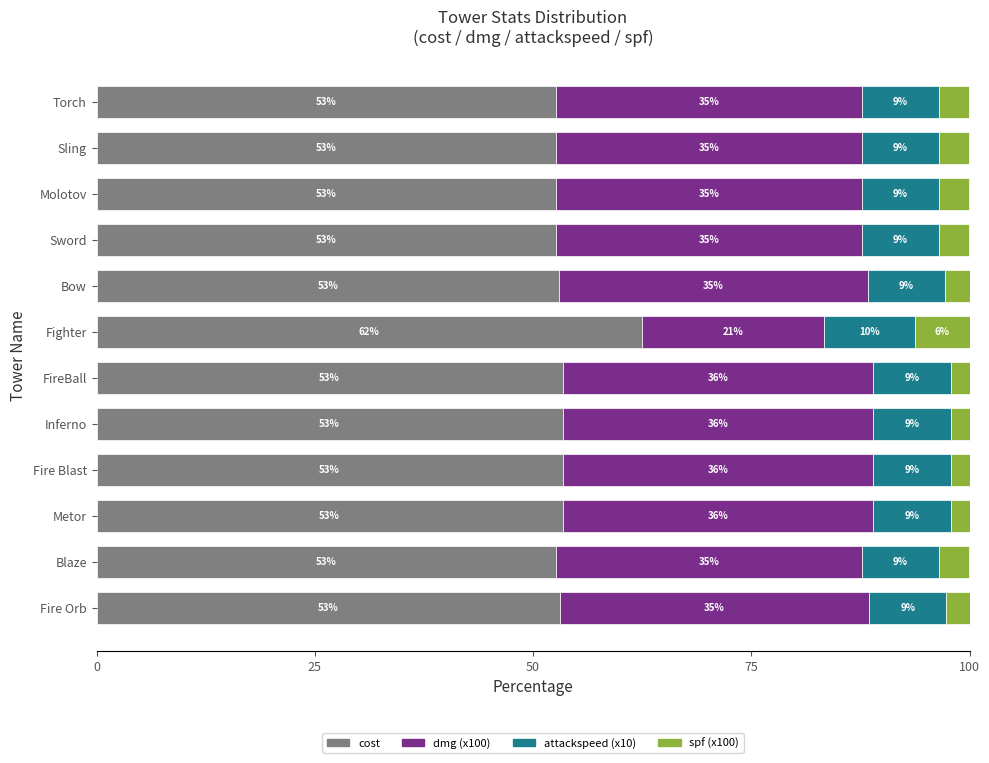

What is the difference between the second highest and minimum values in the attackspeed (x10) series?

0.1